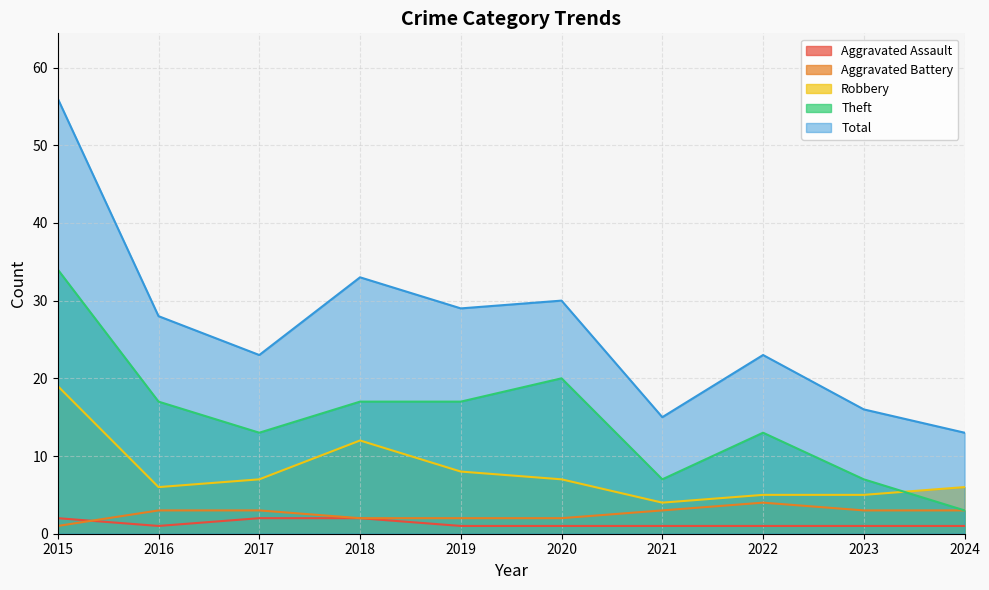

Which category has the lowest value in the Total series?

2024